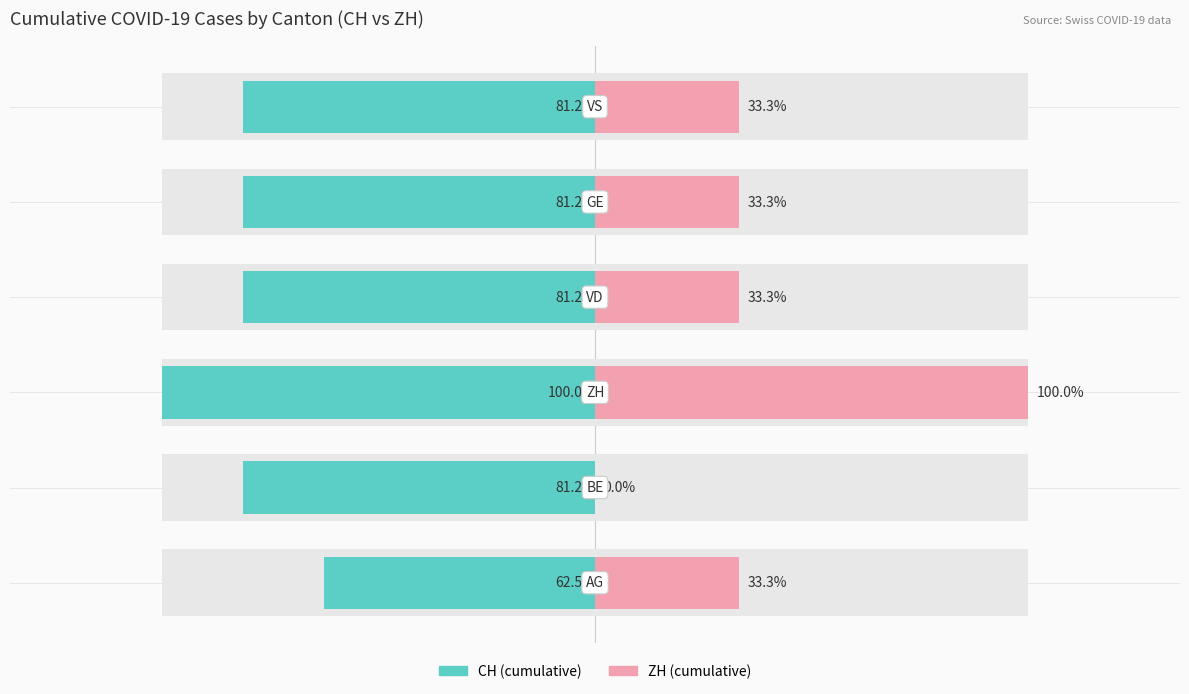

List the series in order of their peak value, highest first.

ZH (cumulative), CH (cumulative)